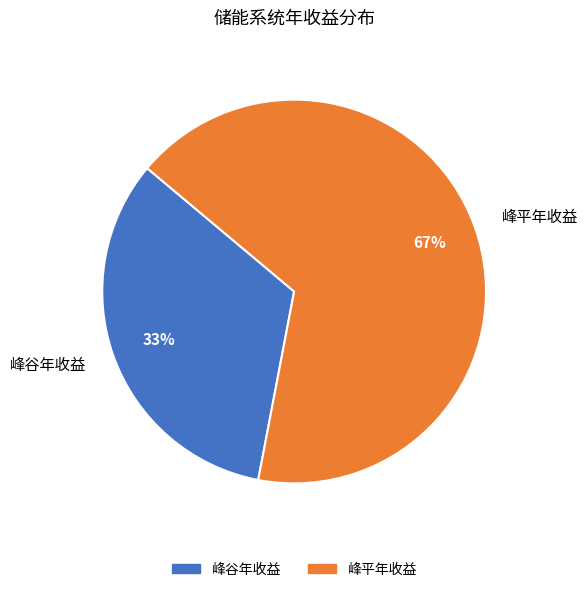

How many slices are in this pie chart?

2